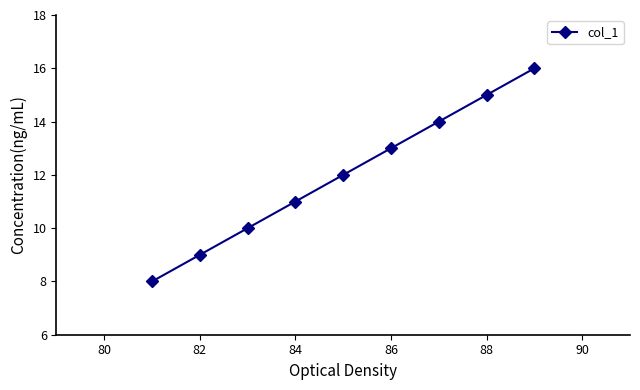

How many values are below 12?

4